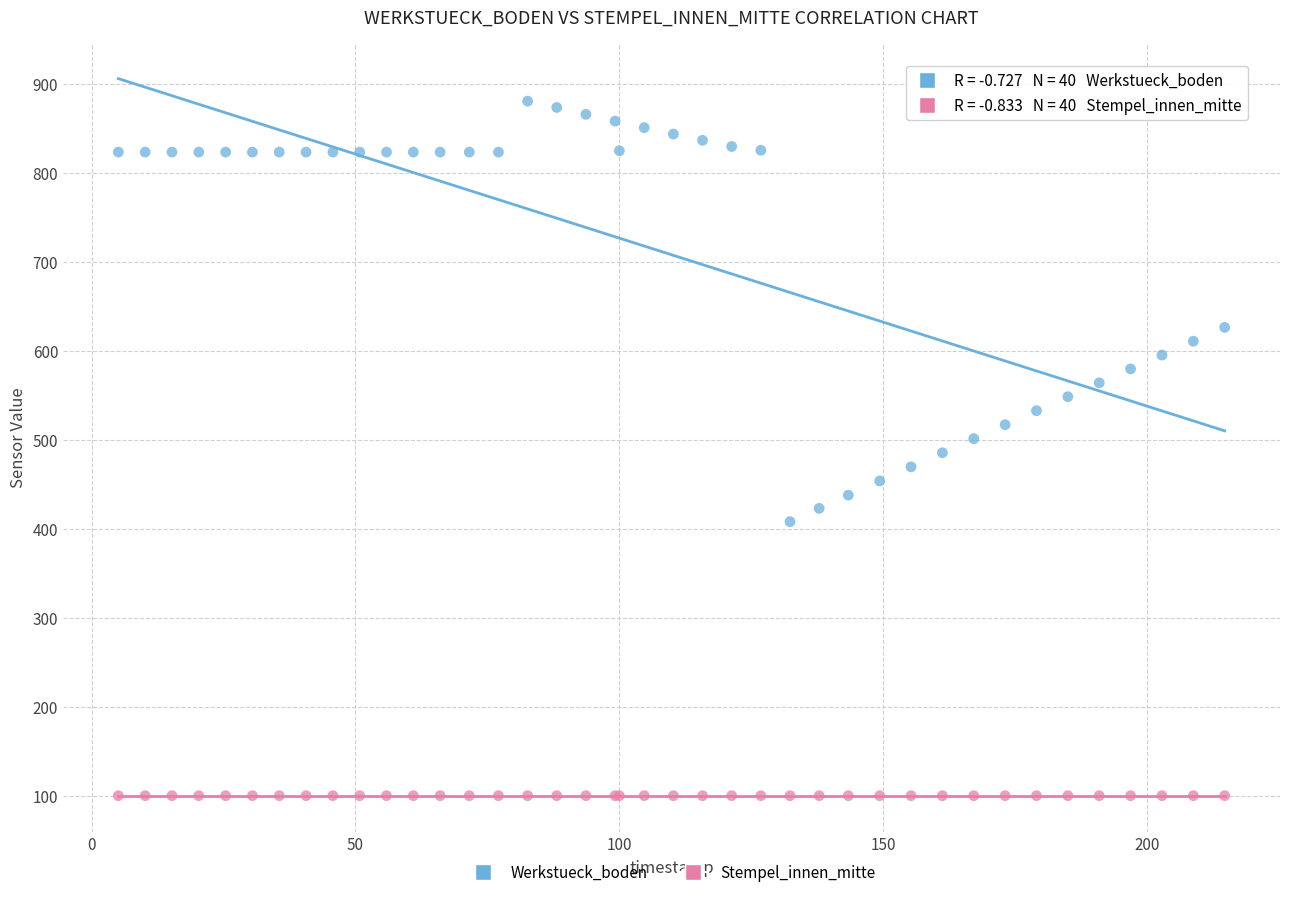

Which series reaches the maximum Y coordinate?

Werkstueck_boden